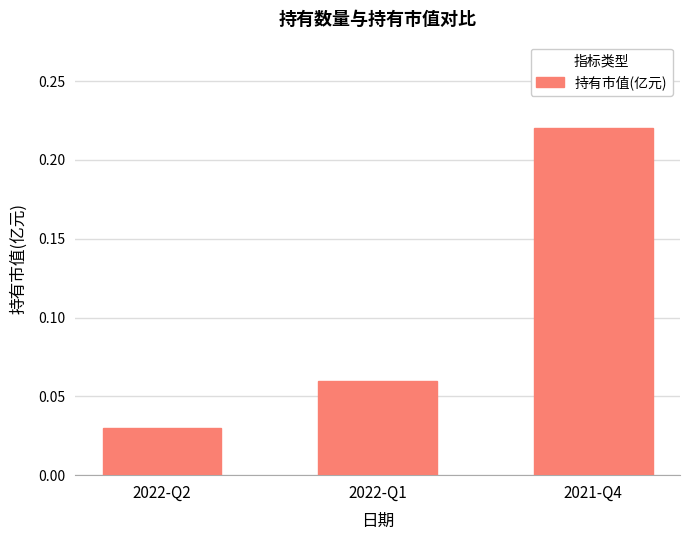

List the labels in order of value, largest first.

2021-Q4, 2022-Q1, 2022-Q2